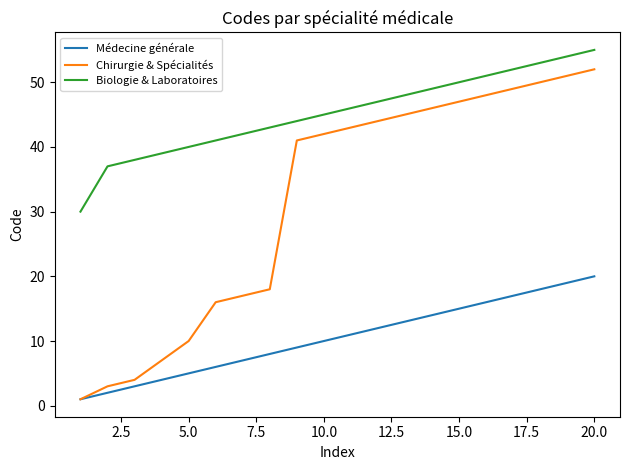

How many values in the Biologie & Laboratoires series are below 46?

10